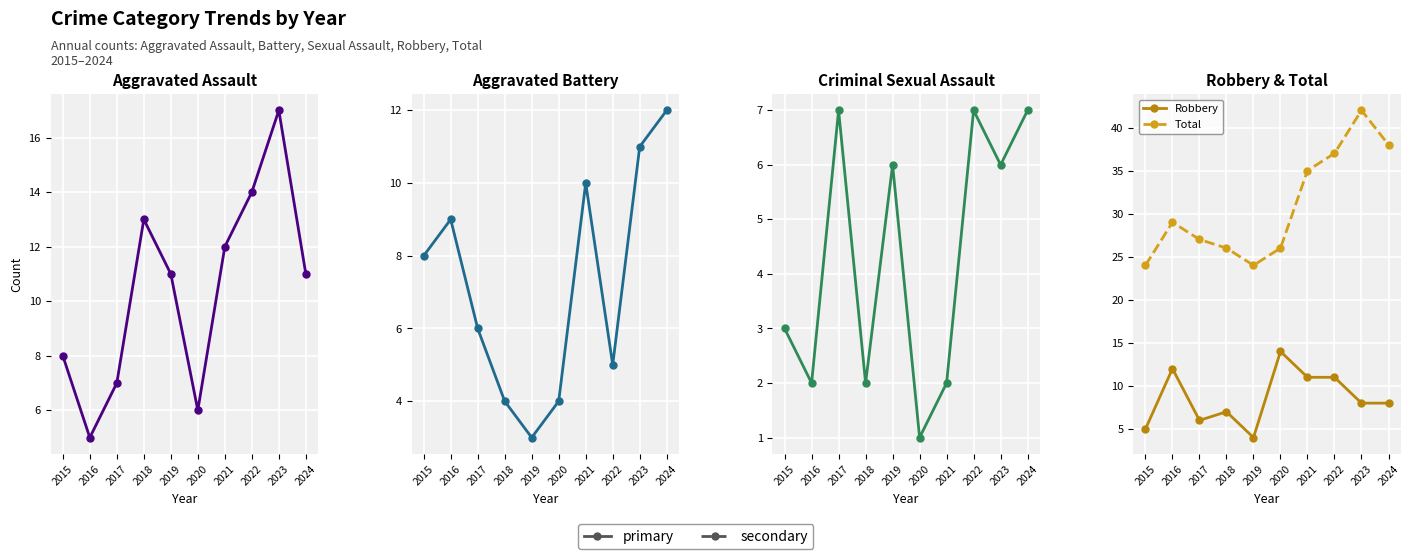

The Robbery series shows 14 at 2020. True or false?

True